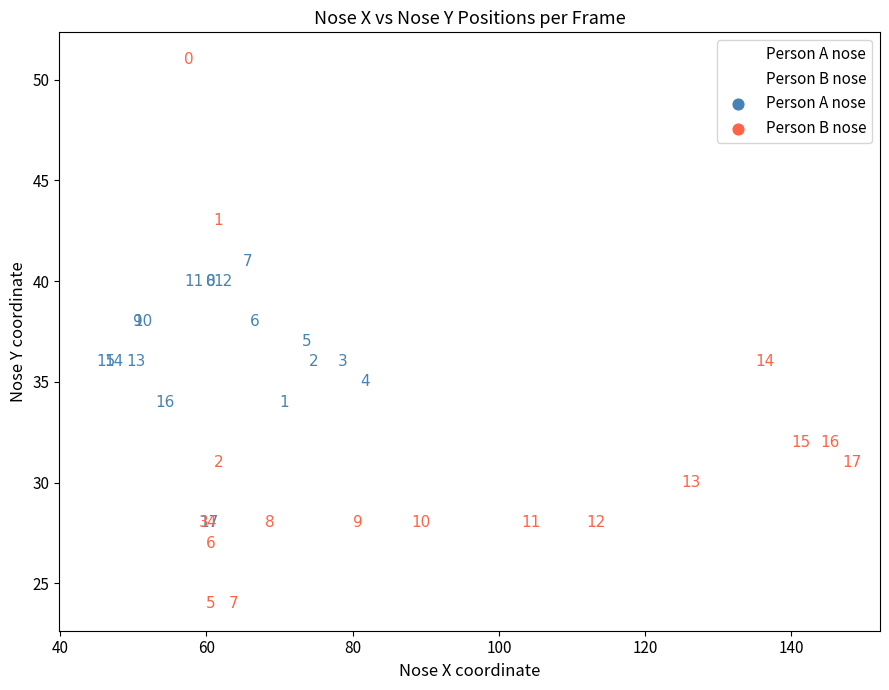

Which series reaches the maximum Y coordinate?

Person B nose